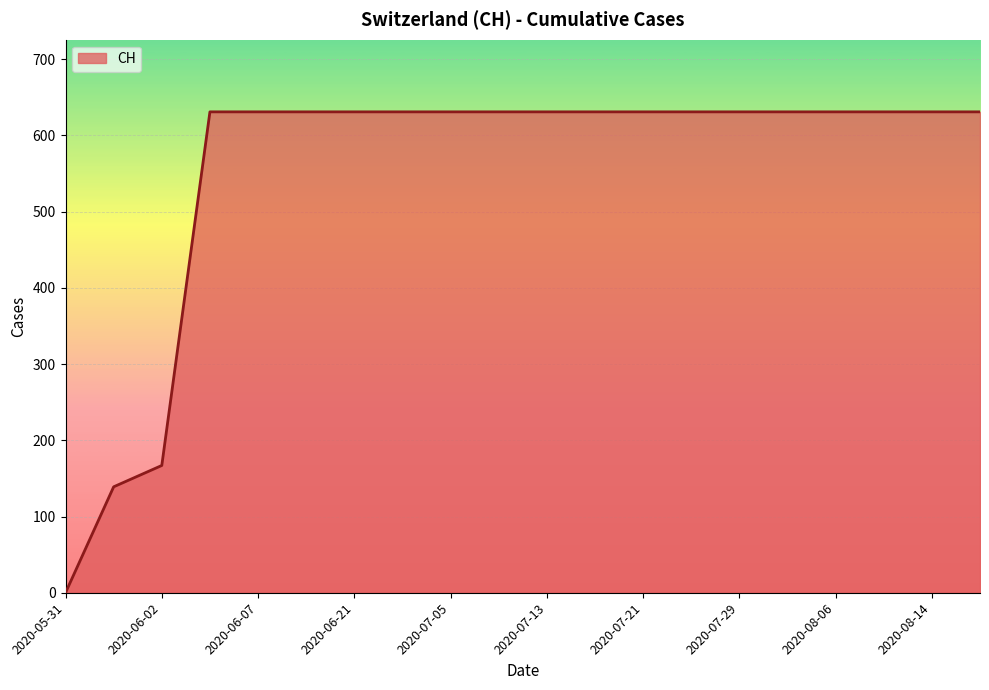

What is the maximum value shown in the chart?

631